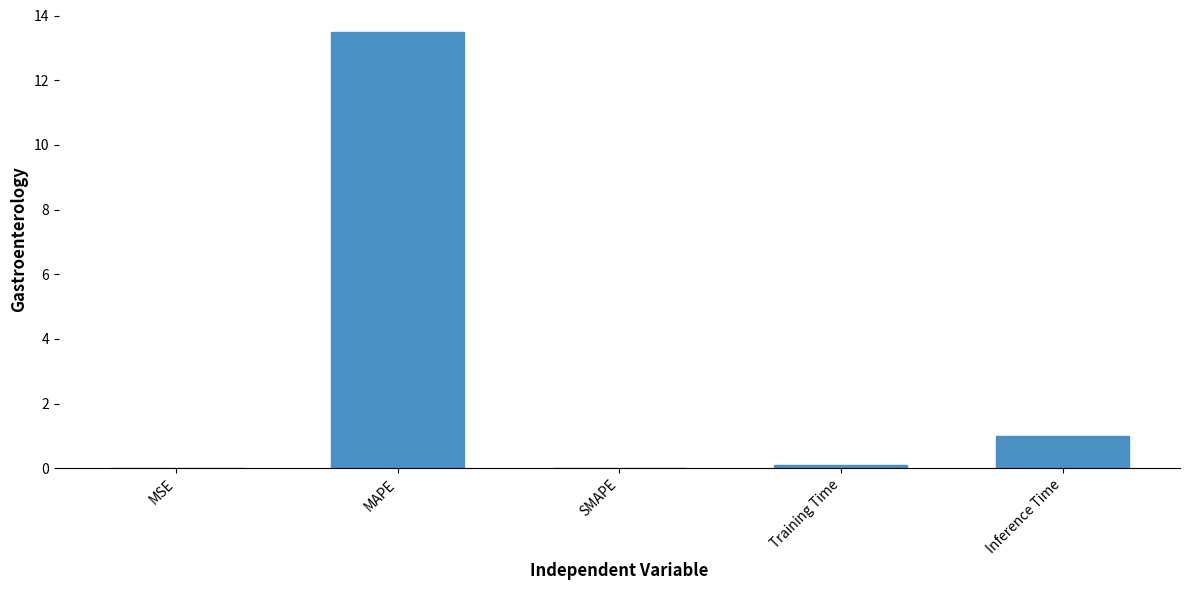

The value at SMAPE is 0.0. True or false?

True